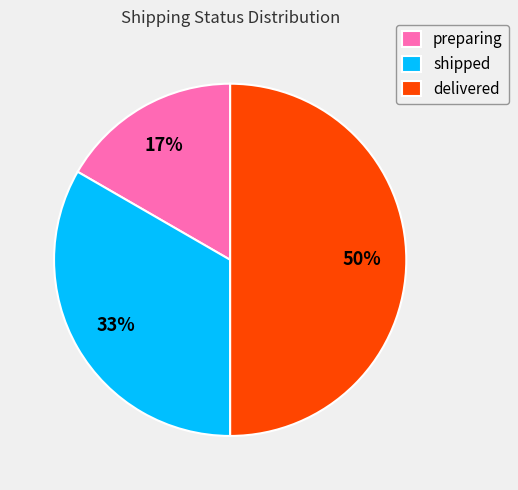

How many slices are in this pie chart?

3